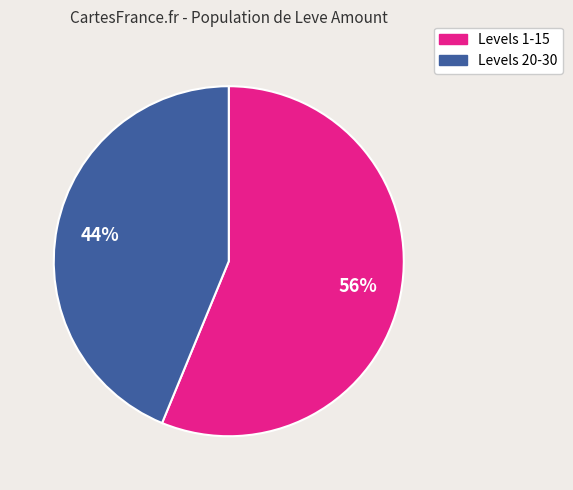

Does any single category account for the majority?

Yes